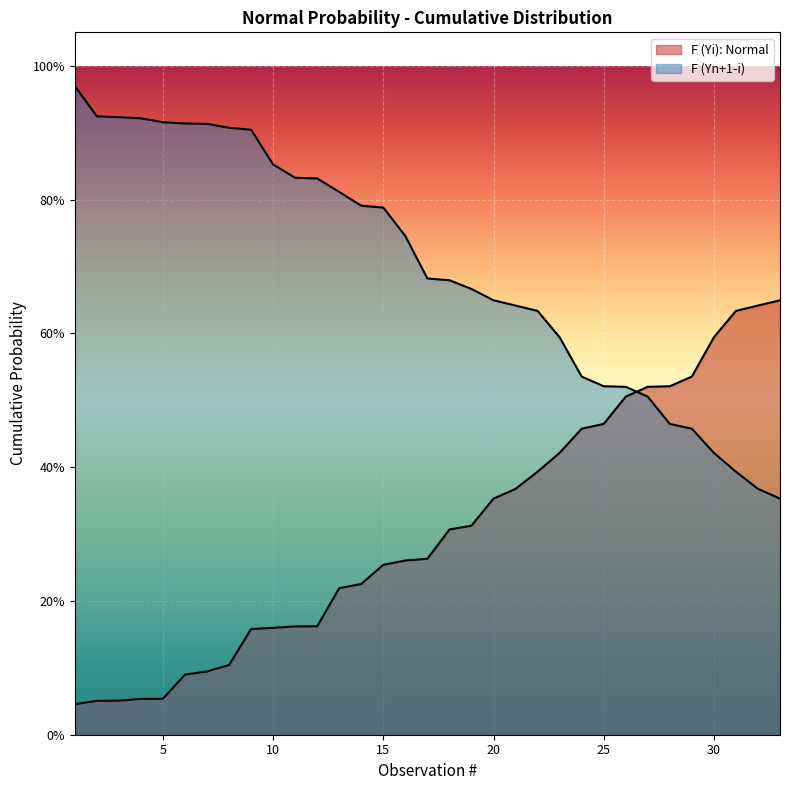

Does the chart display data point markers on the line(s)?

No